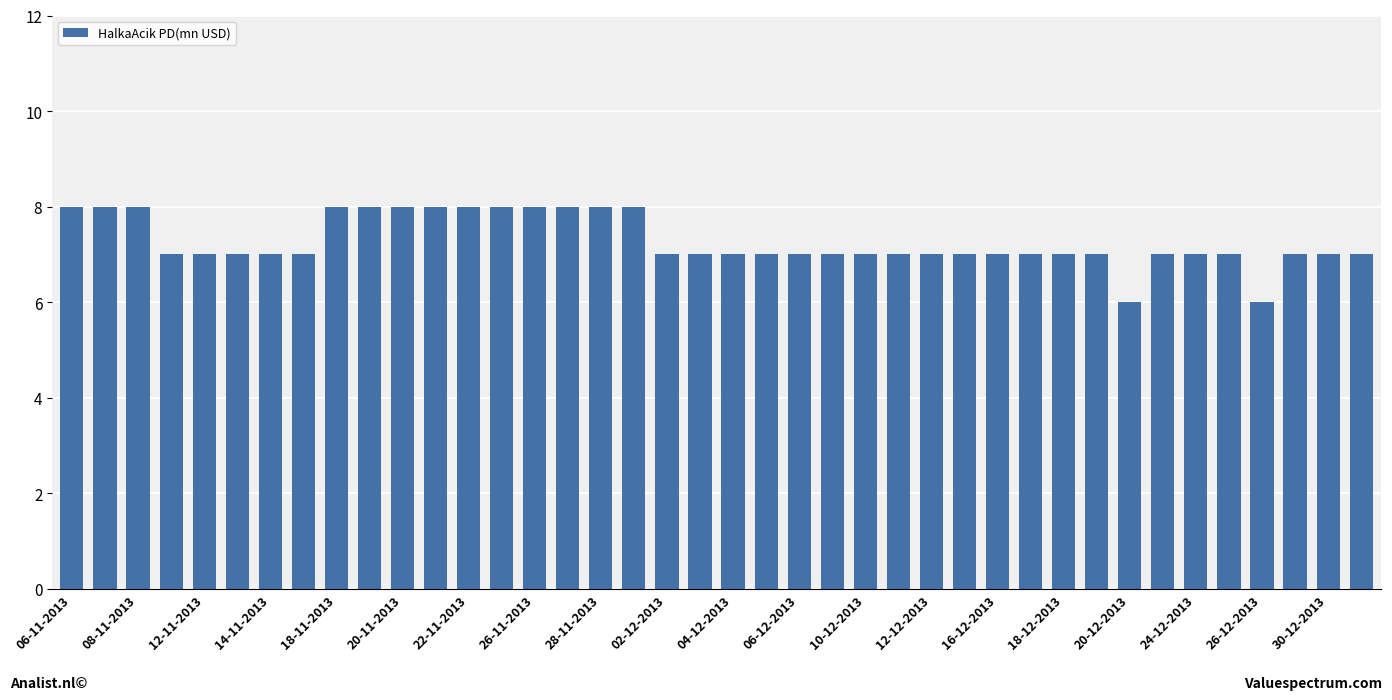

What is the minimum value shown in the chart?

6